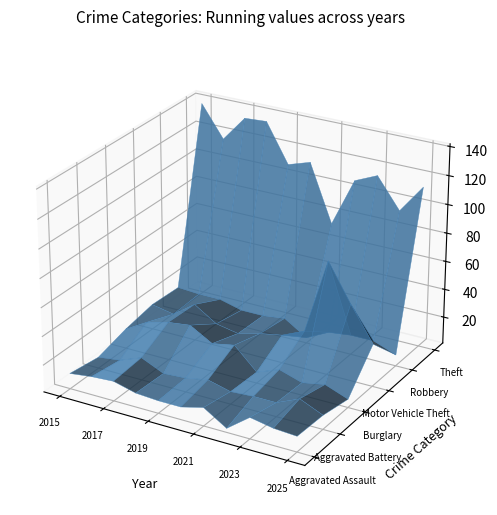

Reading left to right, extract all data points from this chart.

Aggravated Assault: 2015=12	2016=14	2017=15	2018=11	2019=10	2020=10	2021=14	2022=4	2023=16	2024=13	2025=12
Aggravated Battery: 2015=9	2016=11	2017=17	2018=10	2019=11	2020=14	2021=10	2022=11	2023=11	2024=18	2025=11
Burglary: 2015=15	2016=24	2017=28	2018=30	2019=21	2020=24	2021=9	2022=15	2023=10	2024=13	2025=7
Motor Vehicle Theft: 2015=19	2016=16	2017=27	2018=17	2019=14	2020=18	2021=21	2022=28	2023=81	2024=55	2025=31
Robbery: 2015=18	2016=17	2017=17	2018=13	2019=13	2020=15	2021=5	2022=13	2023=15	2024=15	2025=9
Theft: 2015=139	2016=117	2017=135	2018=136	2019=109	2020=114	2021=74	2022=108	2023=115	2024=94	2025=114